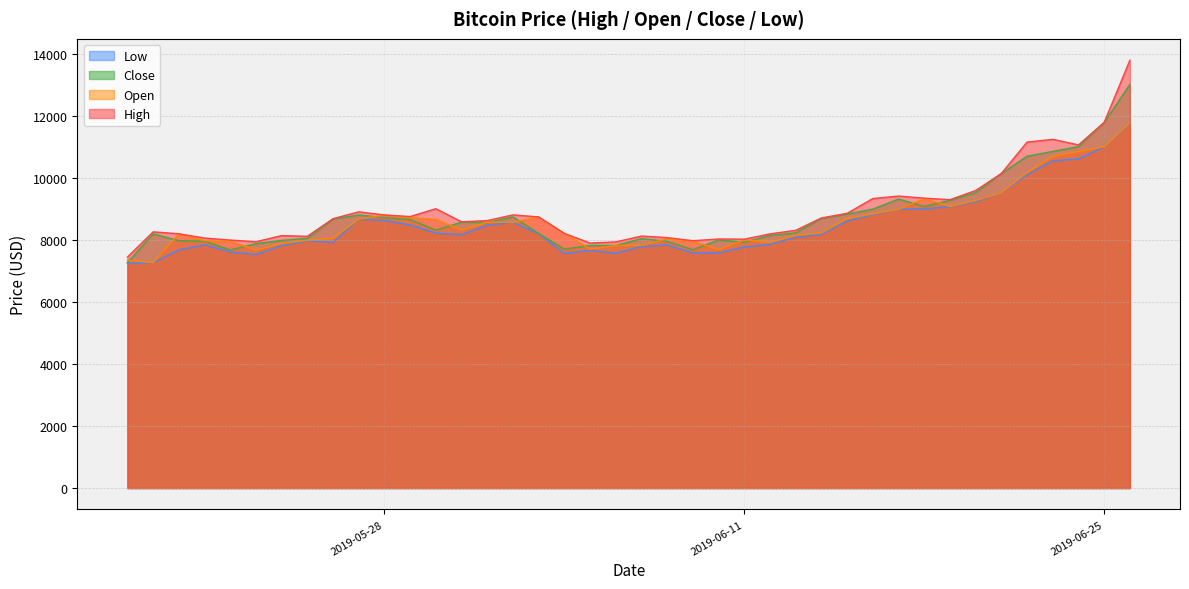

What is the spread (max minus min) of values at 2019-05-28?

172.3